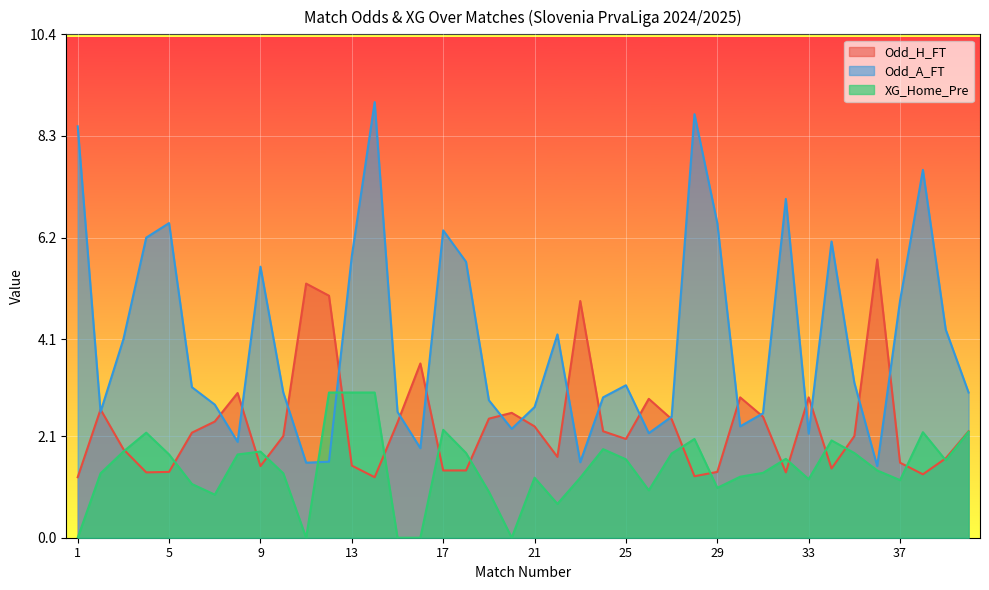

Where does the XG_Home_Pre series first go above 1?

2